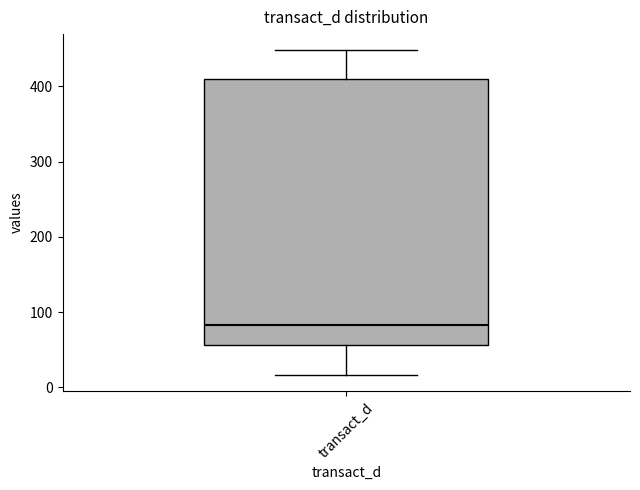

Where does the median line of the box for transact_d sit on the y-axis? The values are not printed on the chart, so give them approximately, as read against the axis.

80